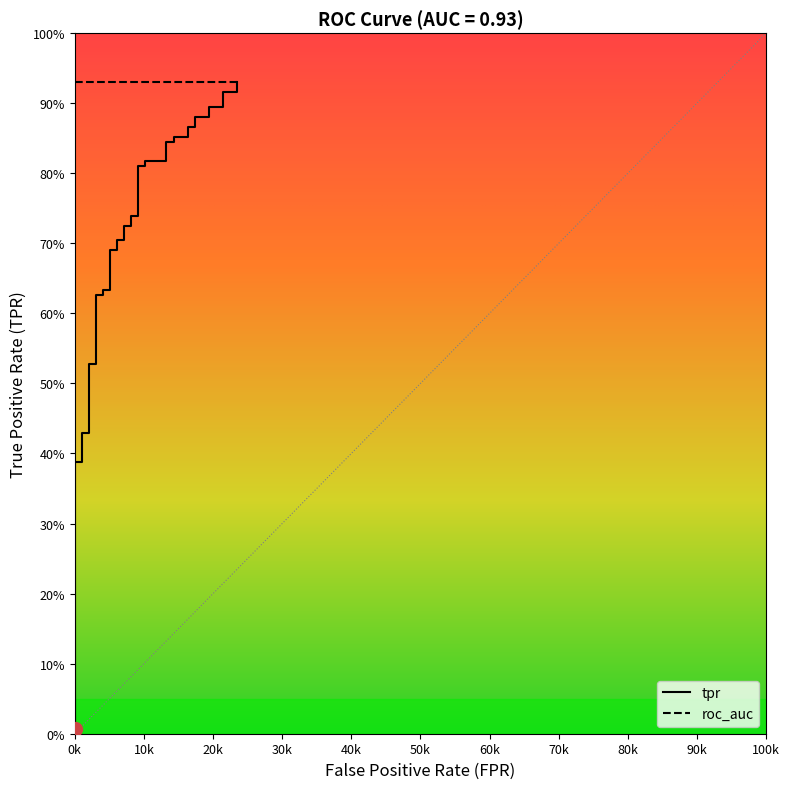

Is this an area chart (filled region under the line)?

No